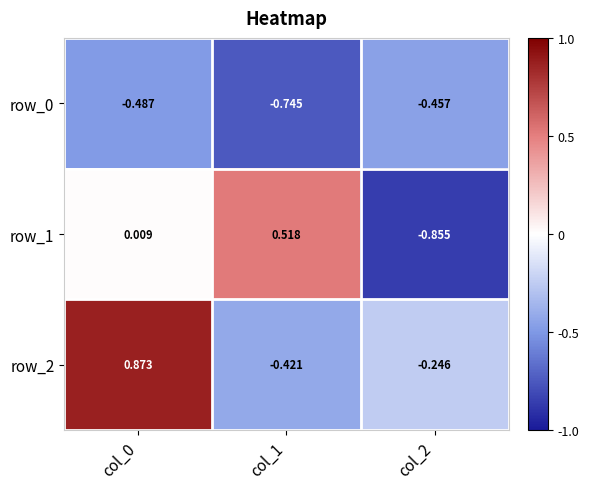

Is the value of row_2 at col_2 greater than the value of row_1 at col_0?

No